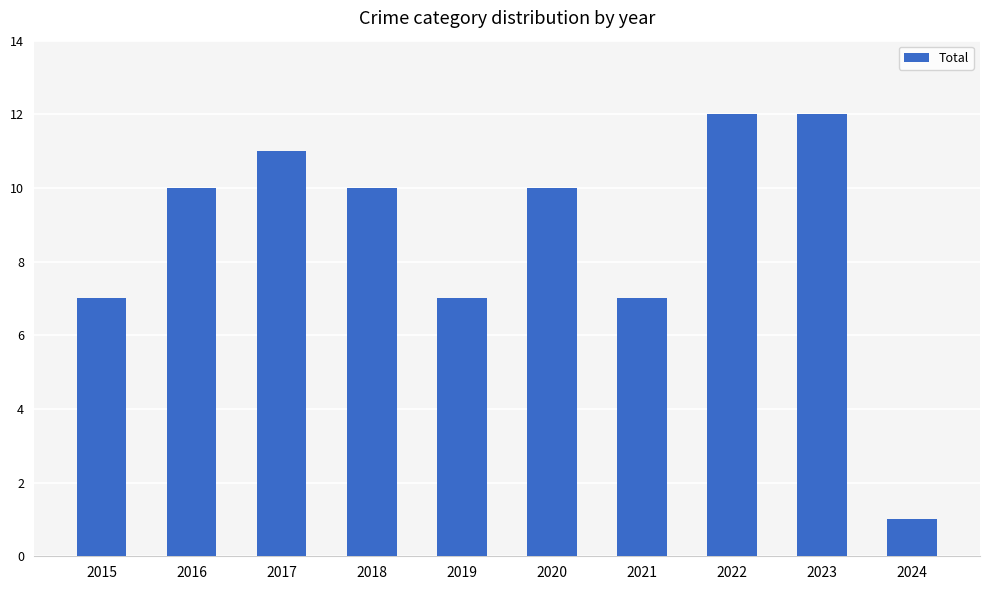

Which has a higher value, 2018 or 2015?

2018